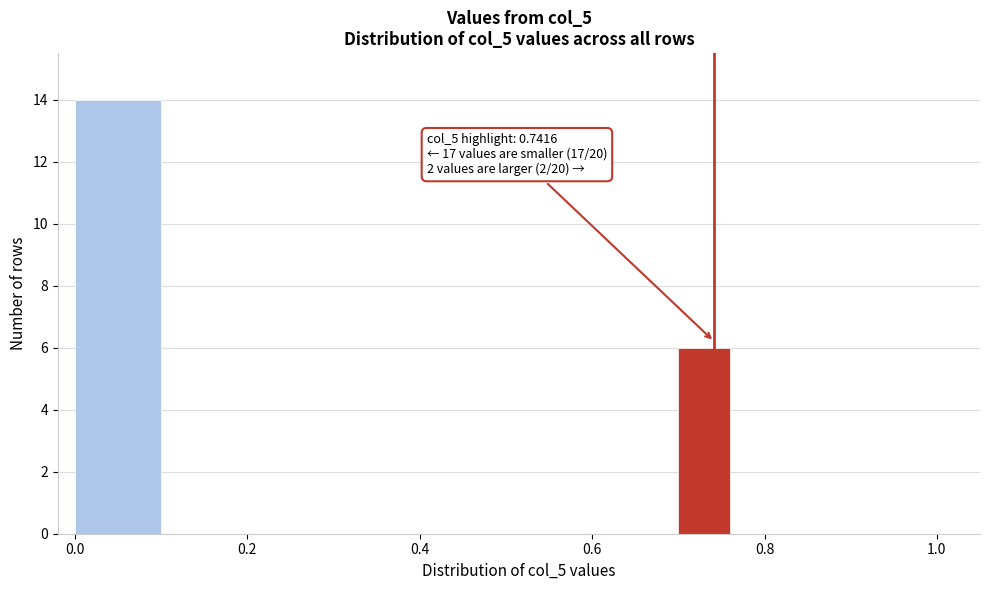

Read against the x-axis, roughly where is the centre of the tallest bar?

0.06